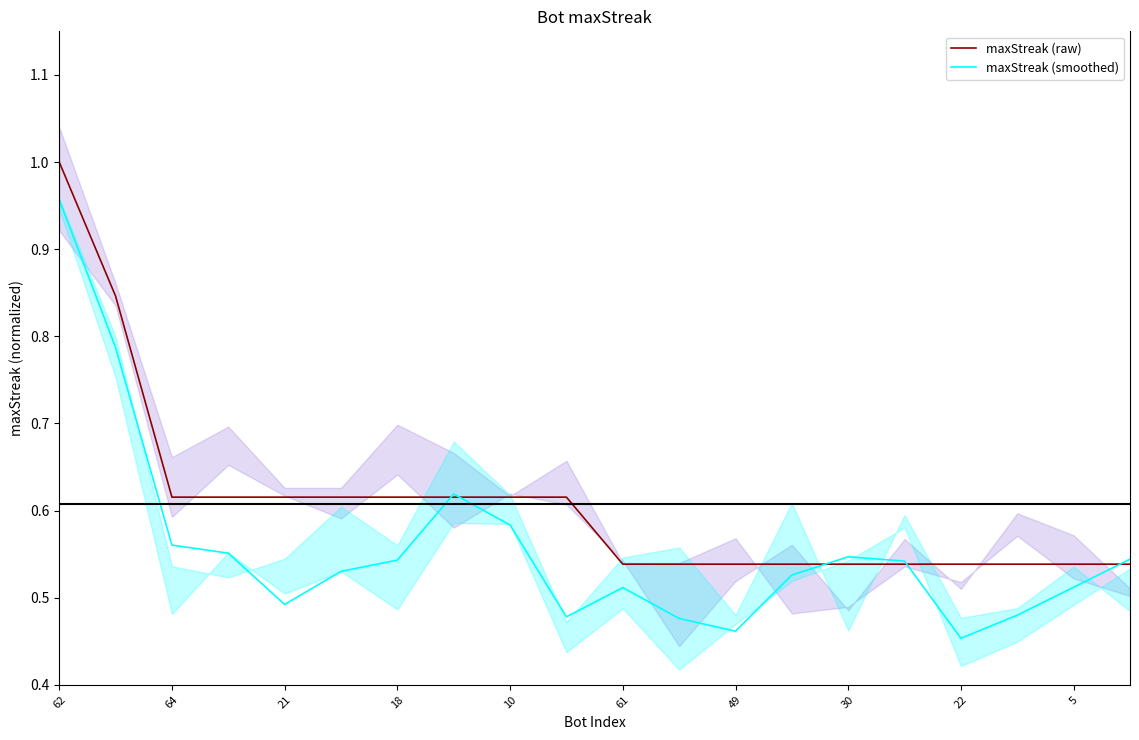

Is the value of maxStreak (smoothed) at 5 greater than the value of maxStreak (raw) at 18?

No